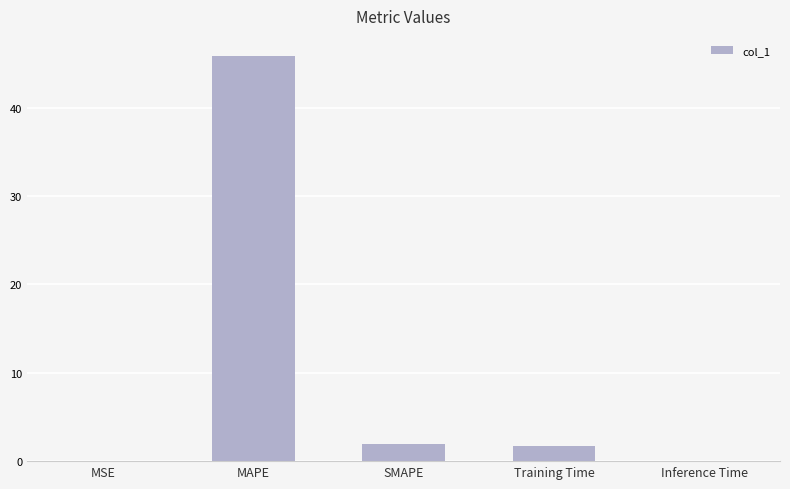

What is the maximum value shown in the chart?

45.8